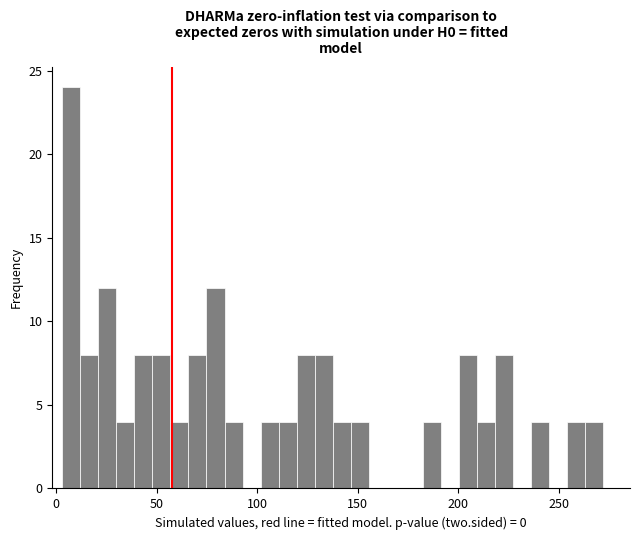

Read against the x-axis, roughly where is the centre of the tallest bar?

5